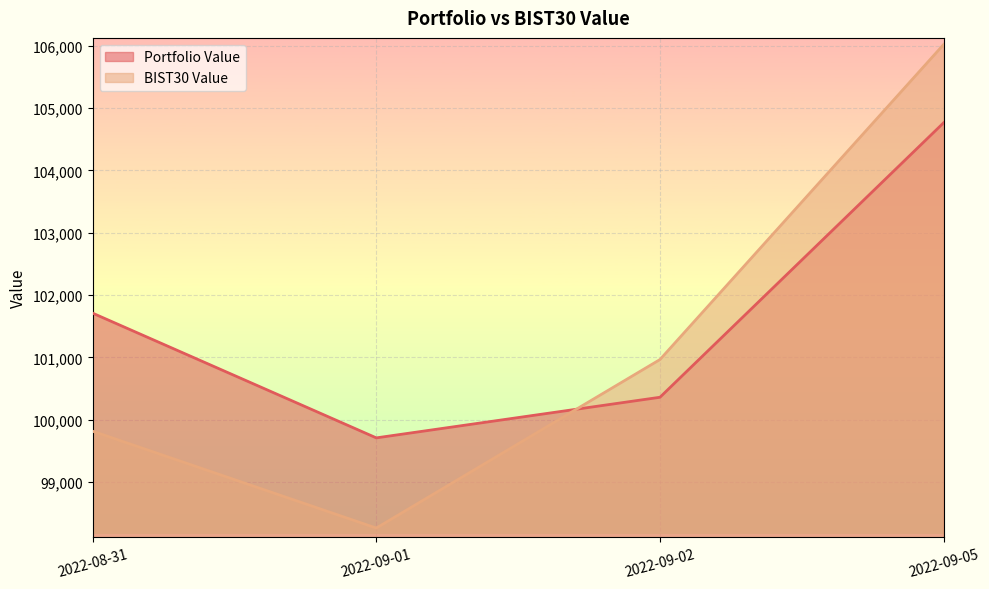

What is the value of the BIST30 Value point at the 4th from the left?

106021.7